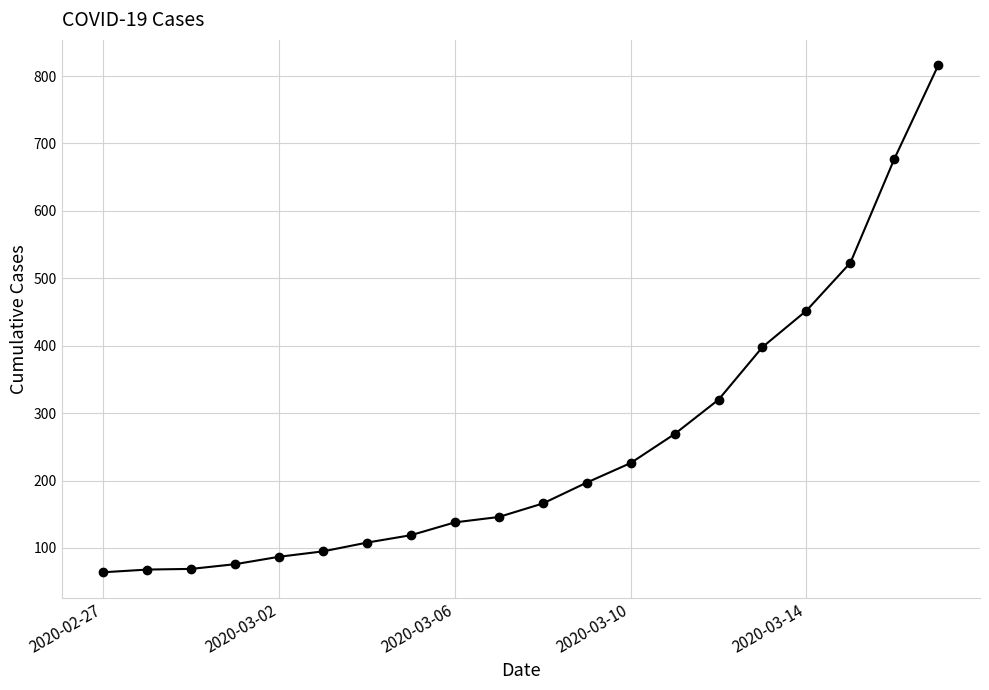

What is the greatest value displayed?

816